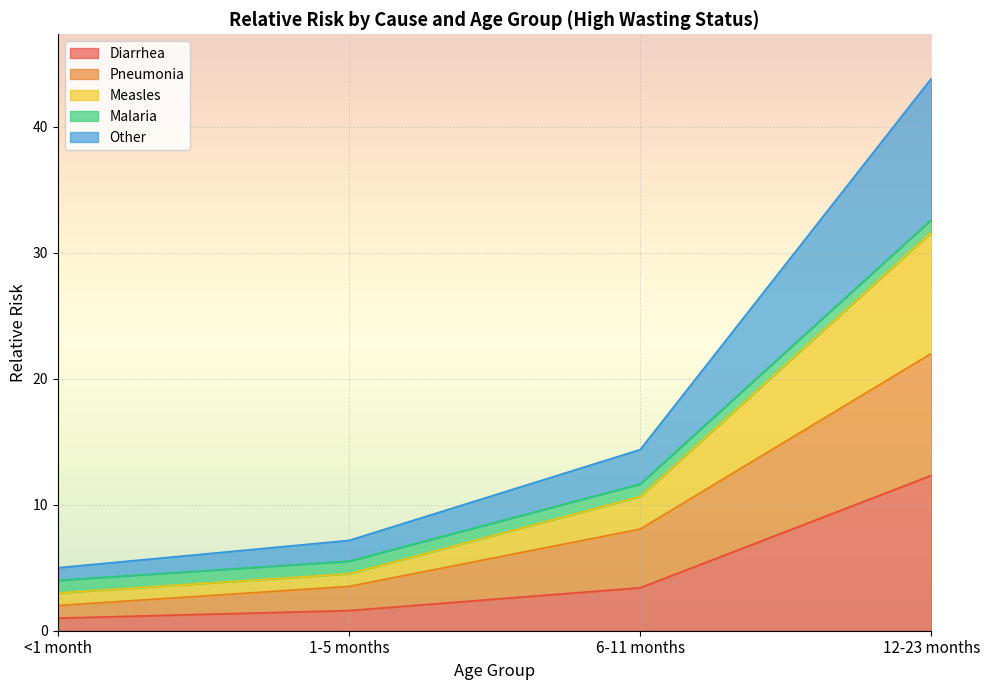

At which category is the sum across all series the highest?

12-23 months